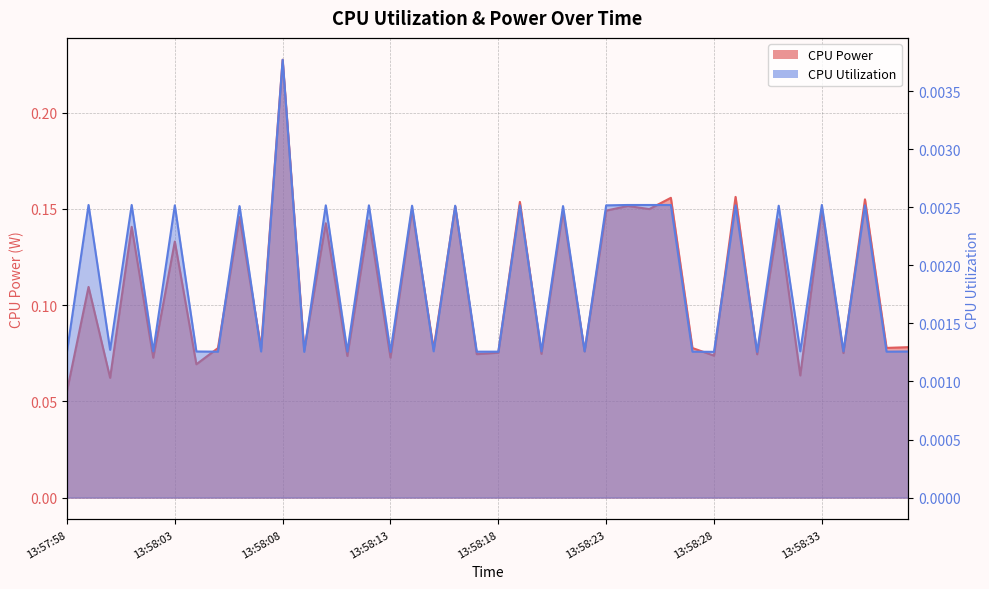

True or false: CPU Utilization has more than 1 interior local peaks.

True